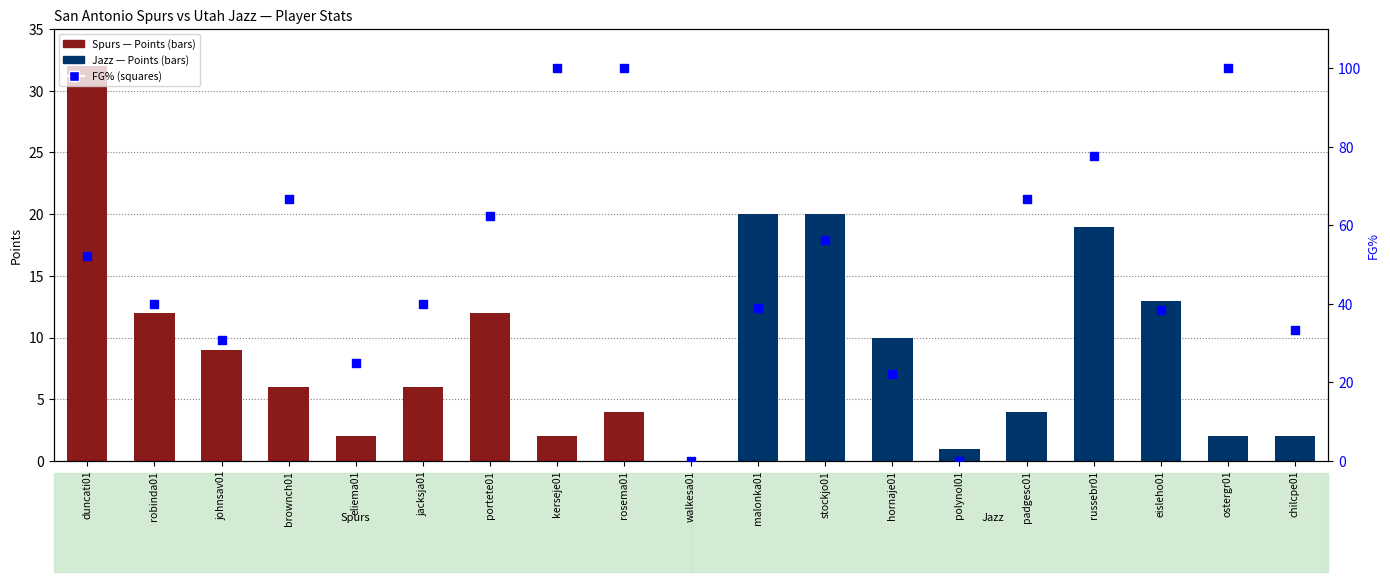

Is the value of Points at polynol01 greater than the value of FG% at robinda01?

No